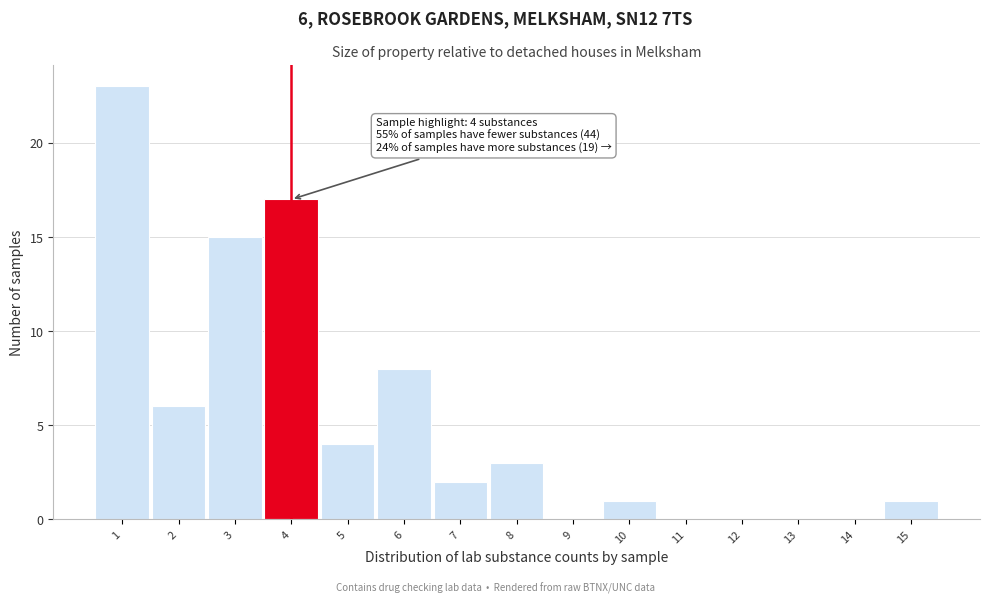

Over which range of the x-axis is the bar tallest?

0.5 to 1.5